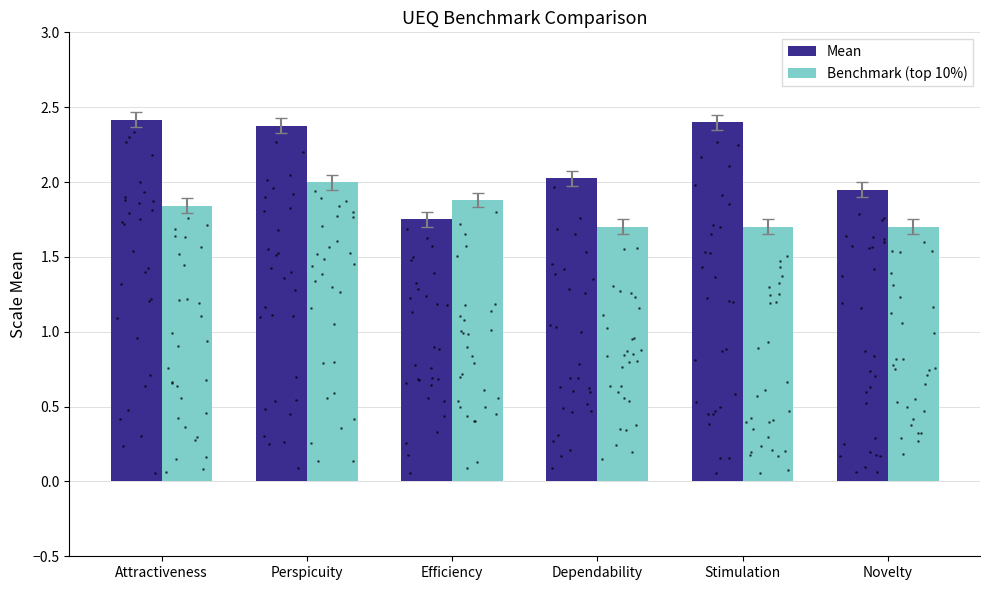

Where is Benchmark (top 10%) nearest to the value 1?

Dependability